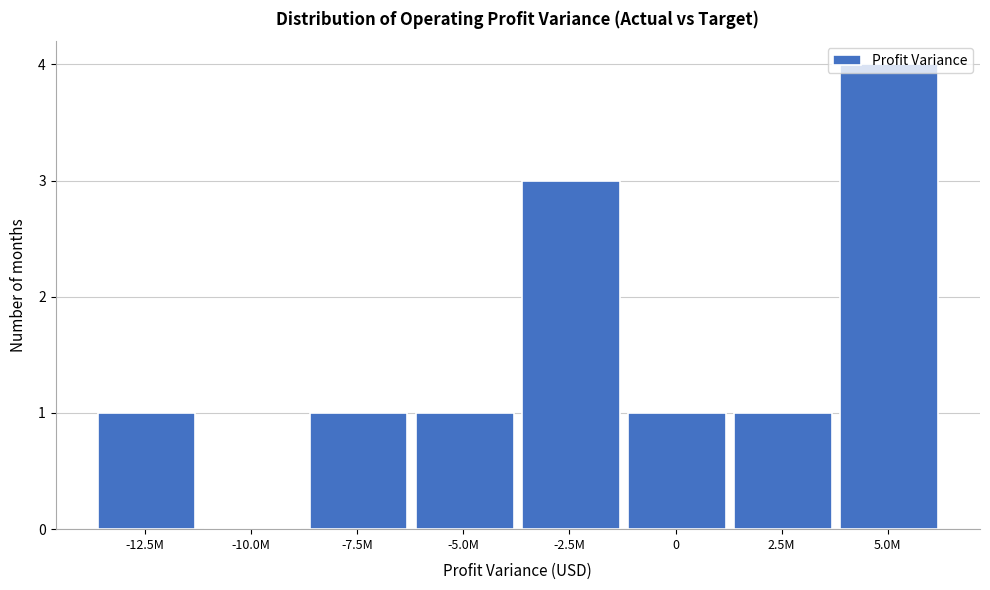

The value at -2.5M is 1. True or false?

False